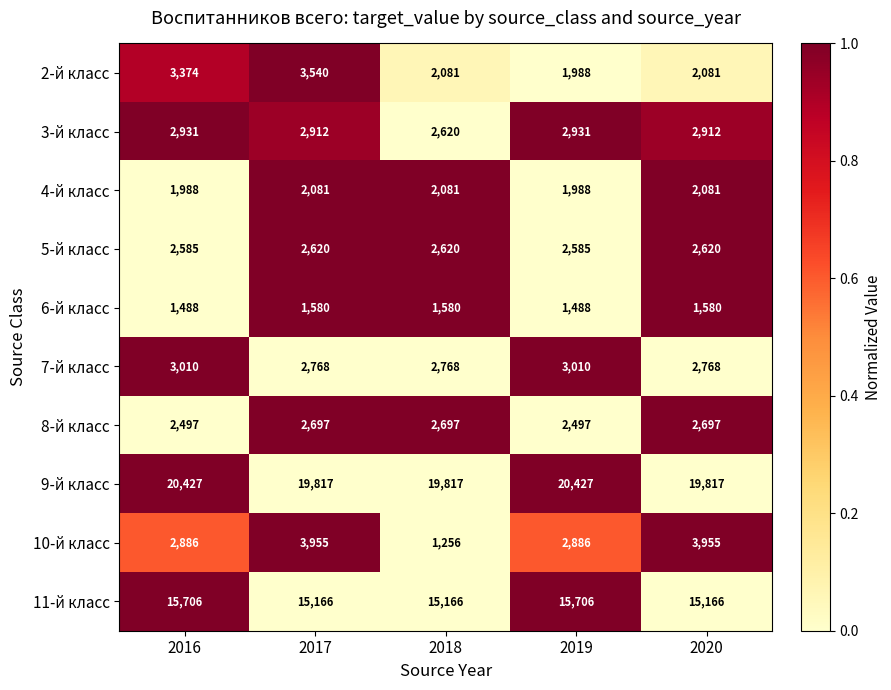

At 2017, list the series in order from smallest to largest.

6-й класс, 4-й класс, 5-й класс, 8-й класс, 7-й класс, 3-й класс, 2-й класс, 10-й класс, 11-й класс, 9-й класс